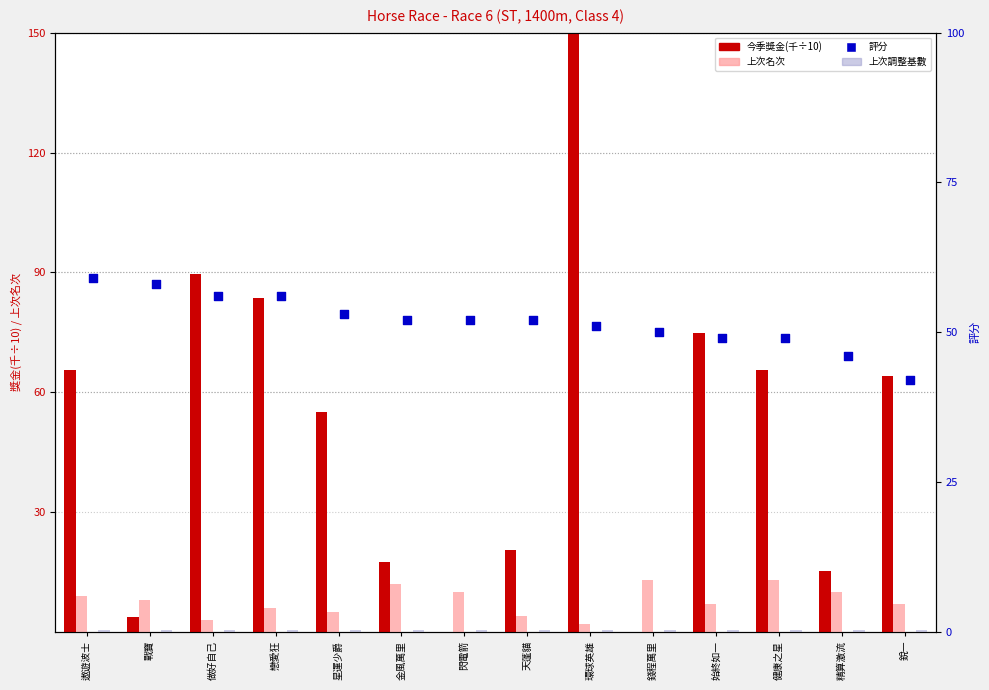

Which series reaches the minimum Y coordinate?

今季獎金(千÷10)